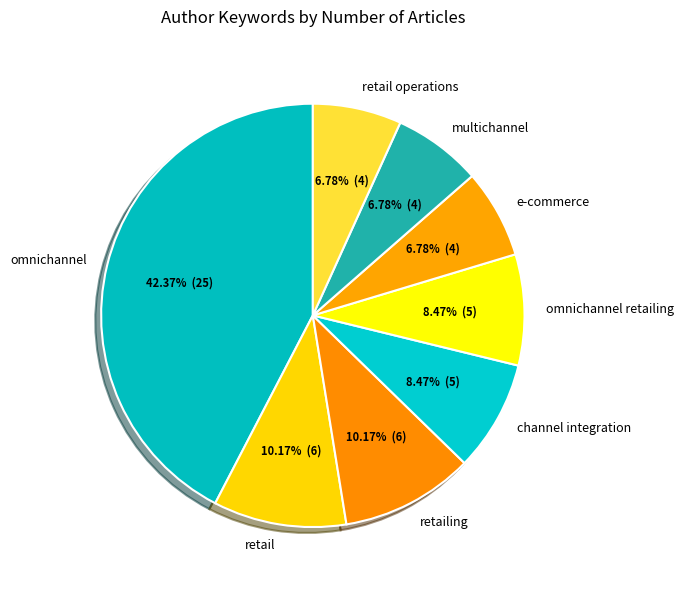

Do channel integration and retailing together represent more than half of the pie?

No